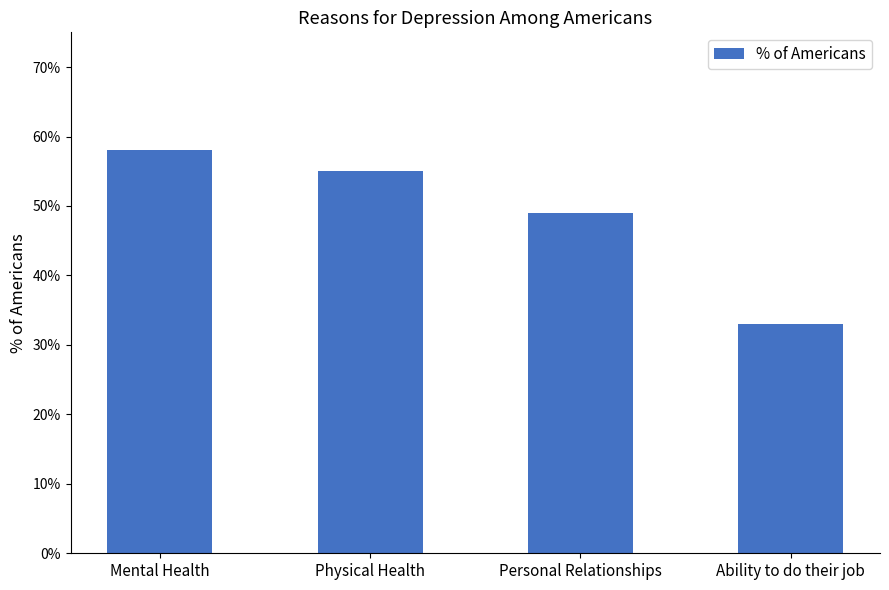

Are the bars horizontal?

No